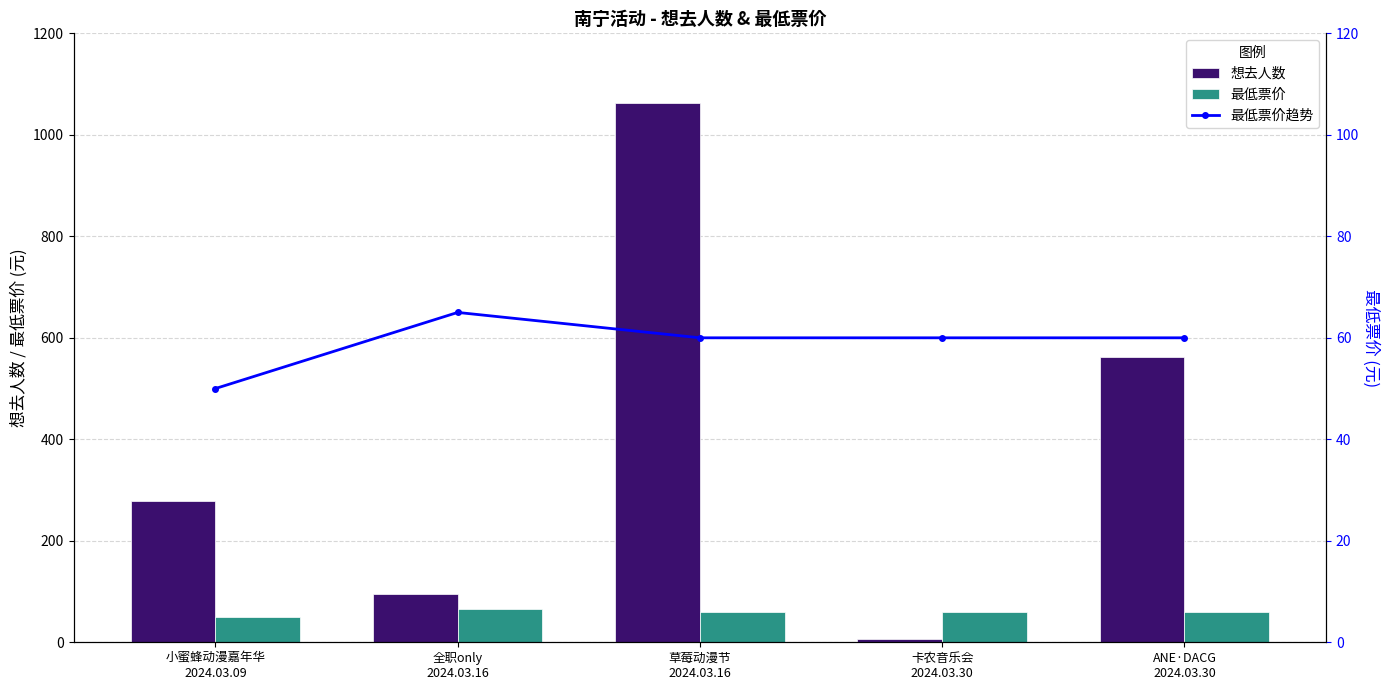

What position from the right is 全职only
2024.03.16?

4